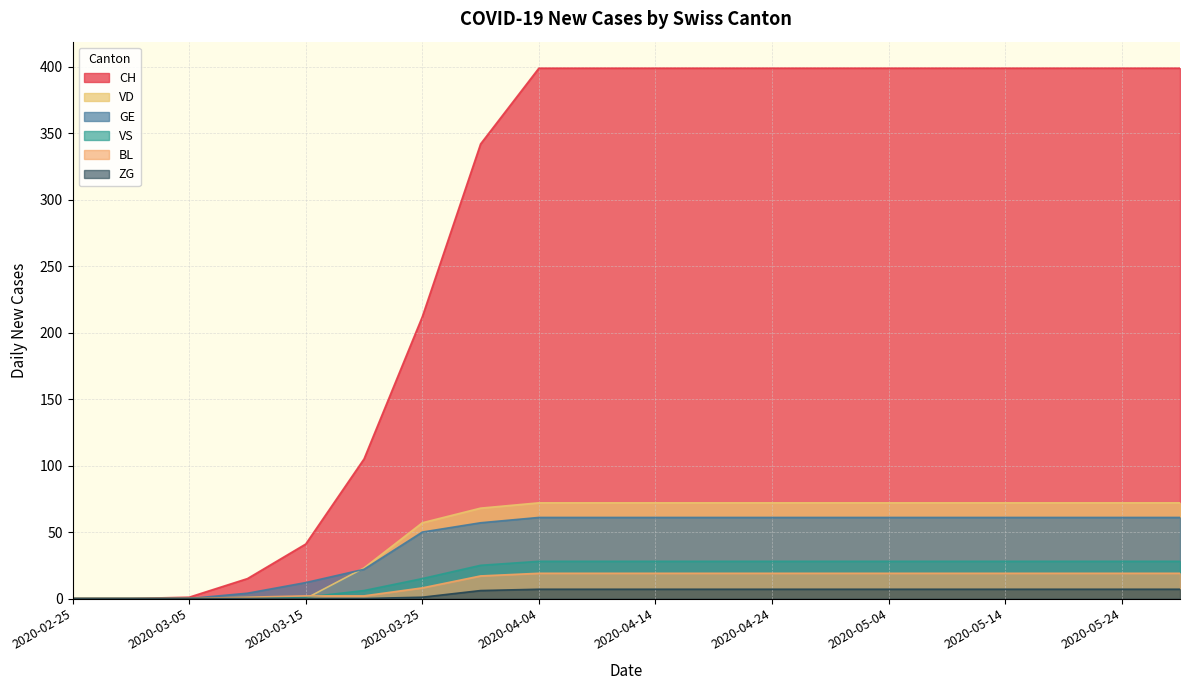

How many positive values does the BL series have?

17